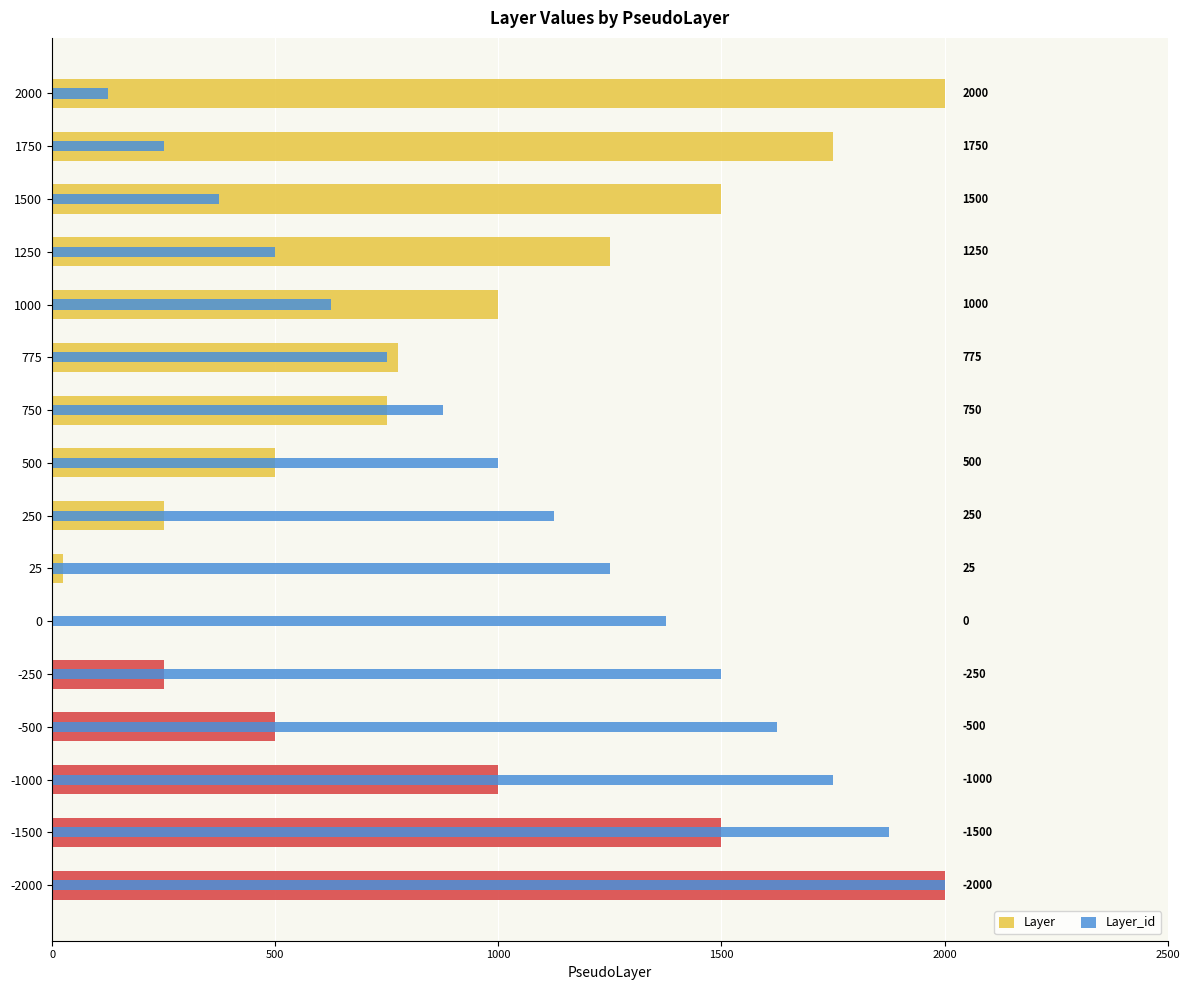

How many bars are there in each group?

2